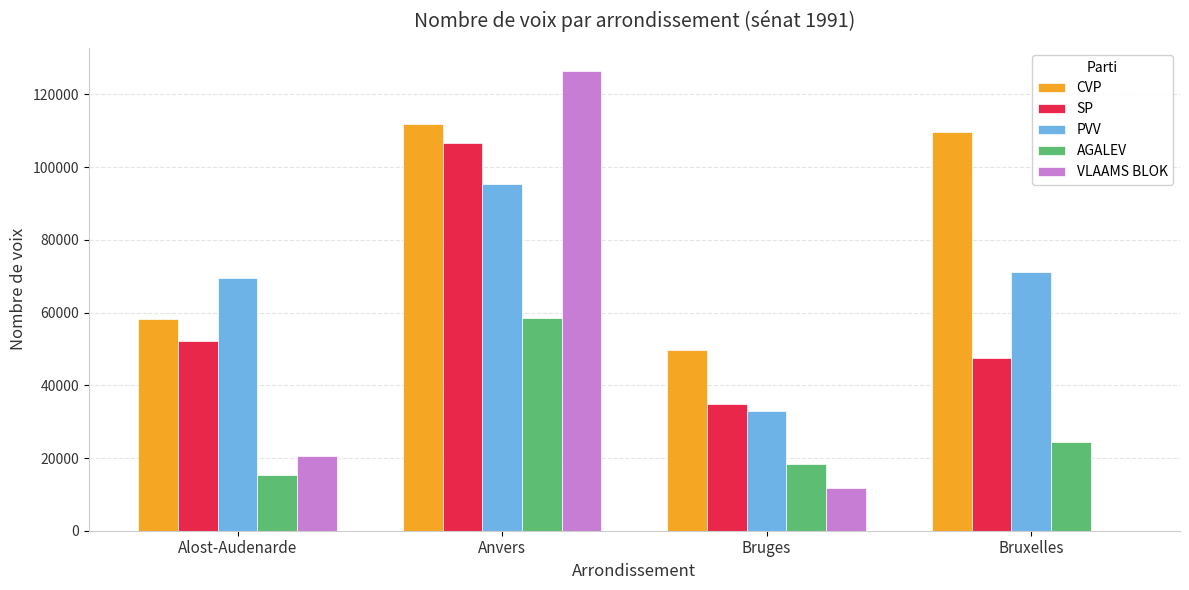

Where is SP nearest to the value 70738?

Alost-Audenarde